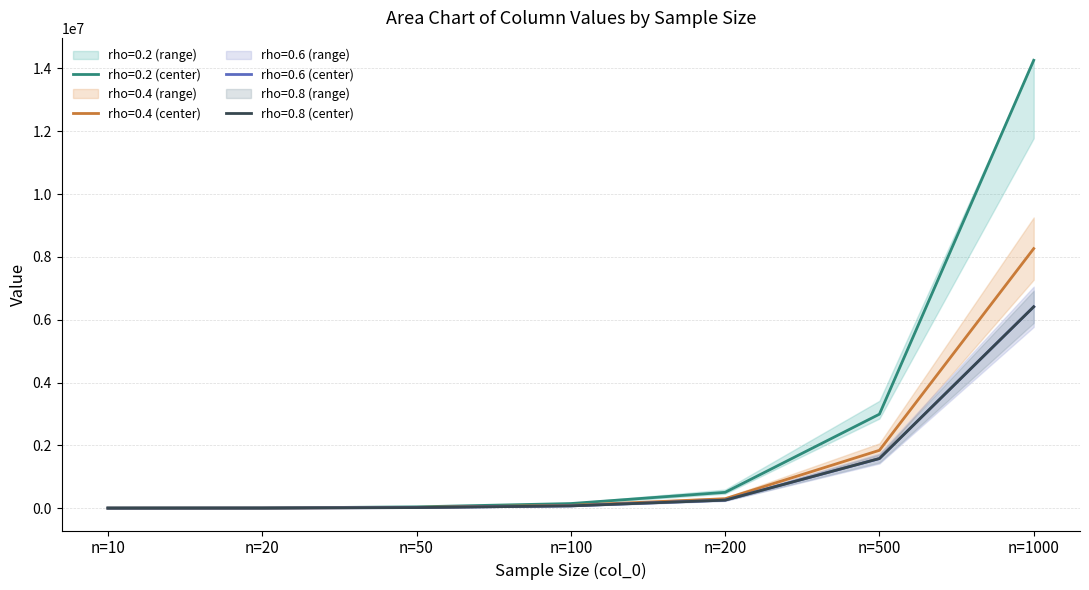

Reading left to right, transcribe all the data shown in this chart.

Series 1 (rho=0.2): 2079	4454	40793	146051	502940	2991233	14259066
Series 2 (rho=0.4): 1057	3066	24280	88064	299432	1840989	8263229
Series 3 (rho=0.6): 841	2986	17987	72017	254260	1579036	6410881
Series 4 (rho=0.8): 818	2986	17953	72017	254260	1579036	6410881